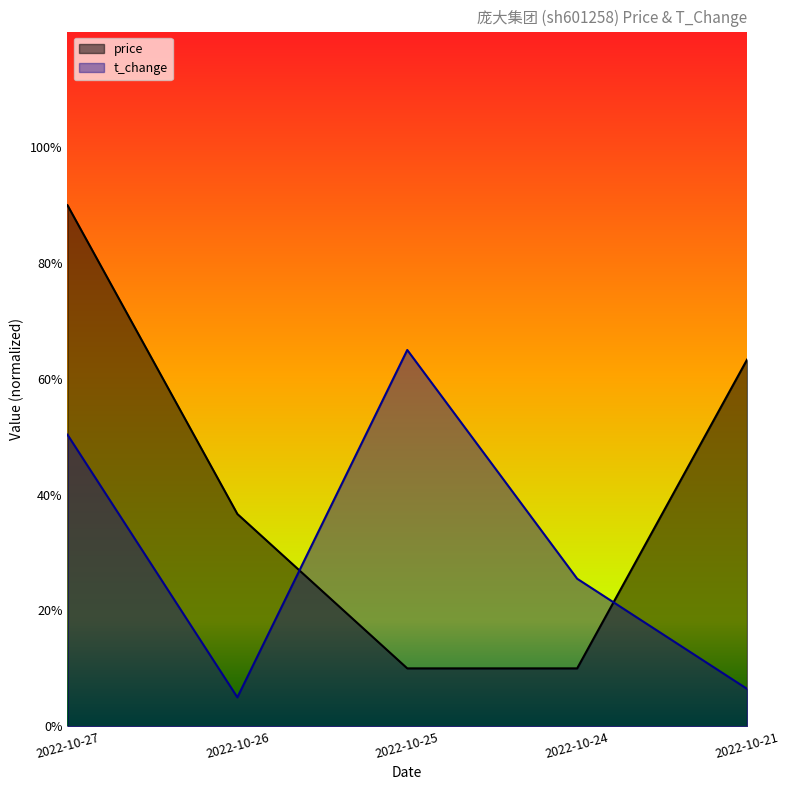

Which series has the largest range (max minus min)?

price